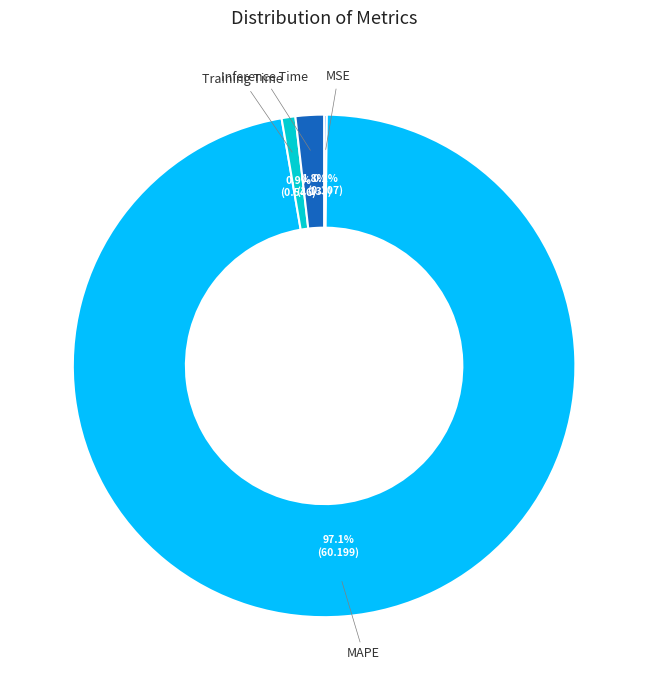

Which slice is the largest?

MAPE